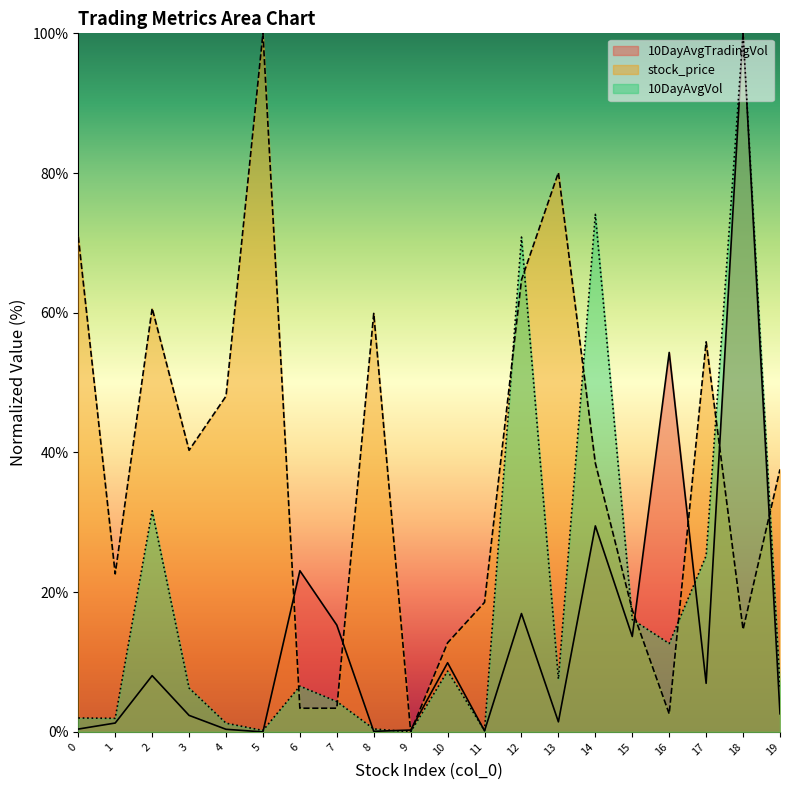

How many data points in stock_price are above 38?

10